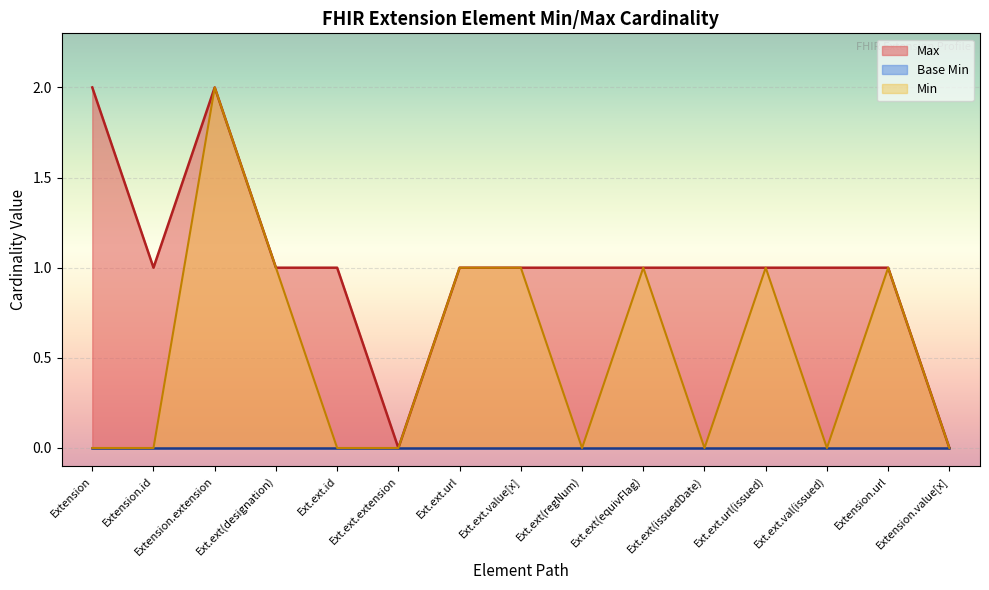

How many categories are shown in the chart?

15